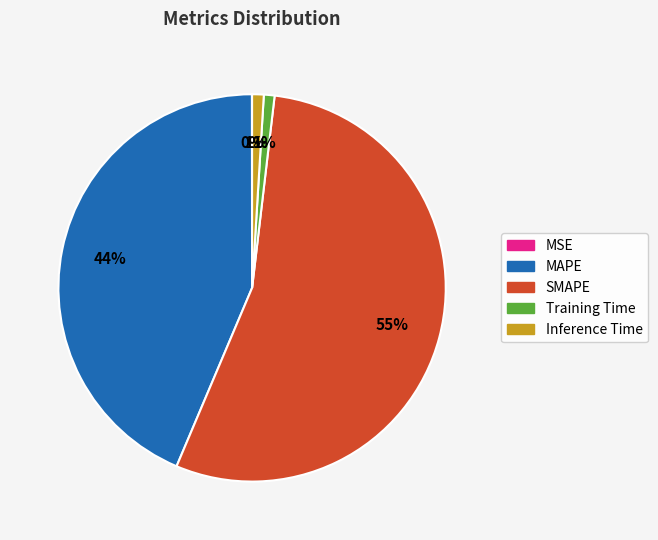

What percentage is the Training Time slice, to the nearest percent?

1%